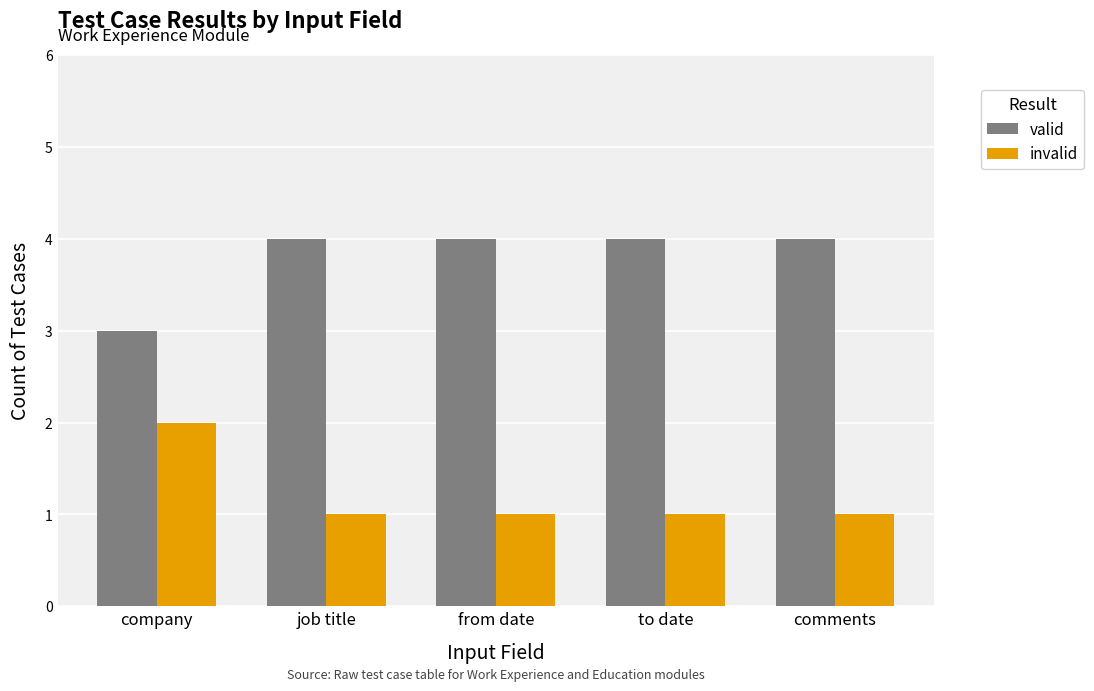

What is the difference between the highest and lowest values at comments?

3